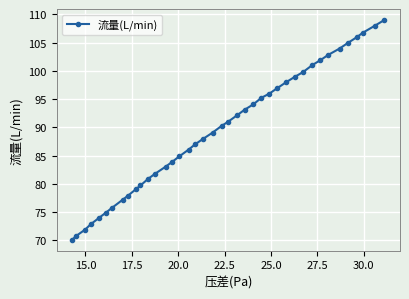

What is the minimum value shown in the chart?

70.1